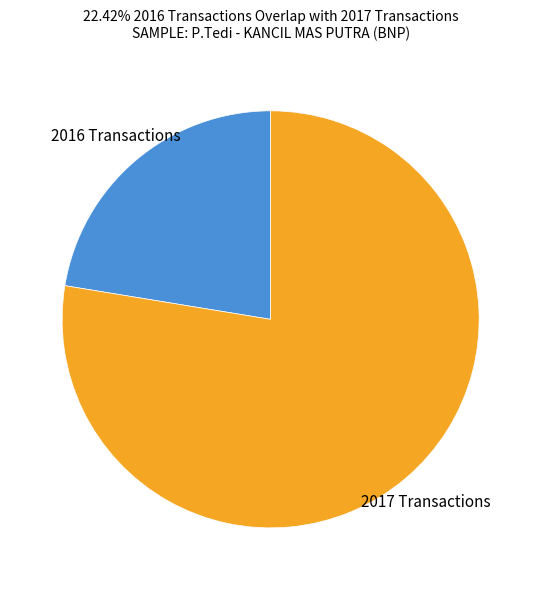

Which has a higher value, 2017 Transactions or 2016 Transactions?

2017 Transactions